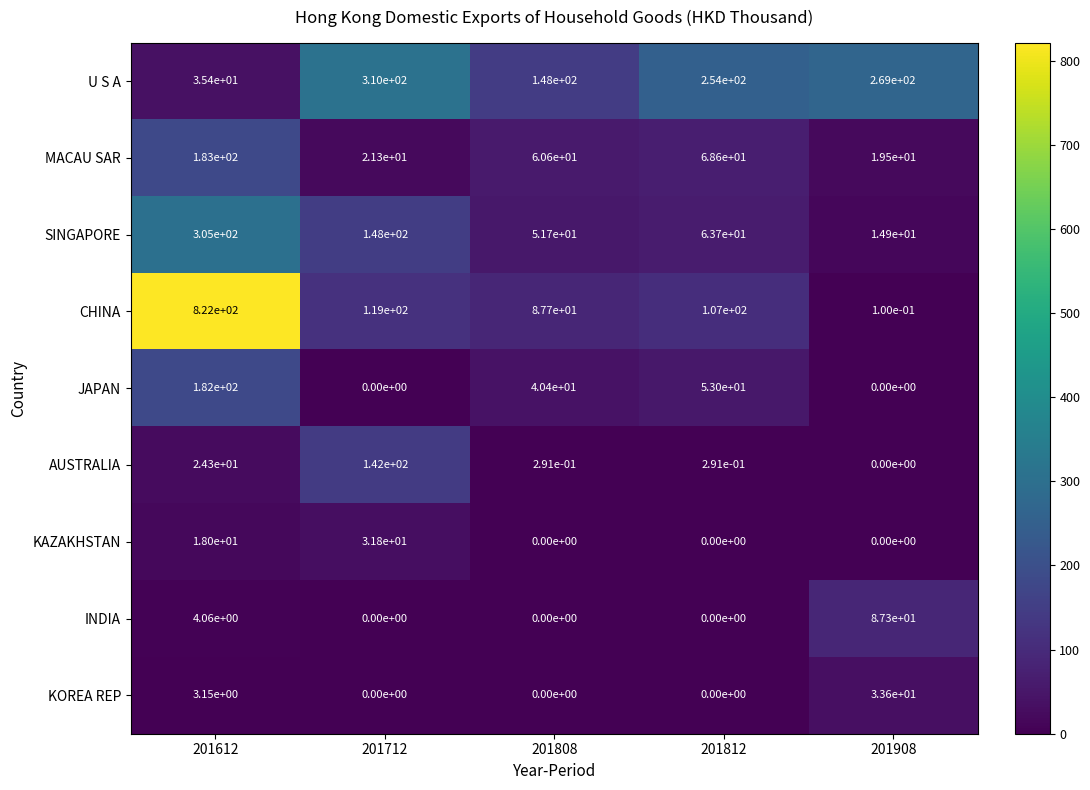

What is the total value across all series at 201908?

424.4